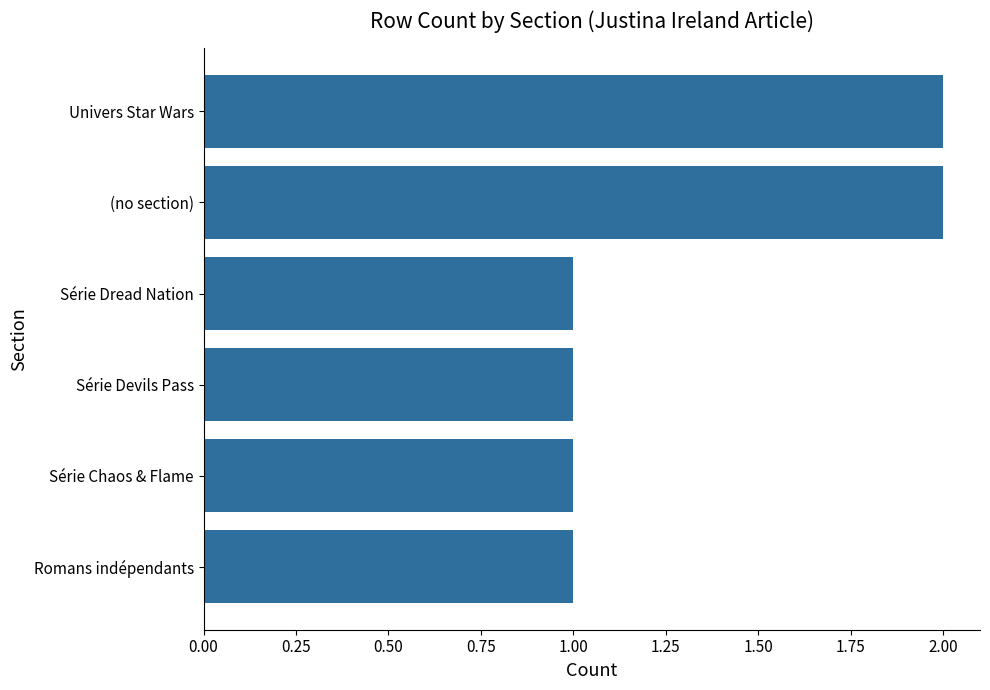

Reading bottom to top, what are all the values shown in this chart?

1	1	1	1	2	2